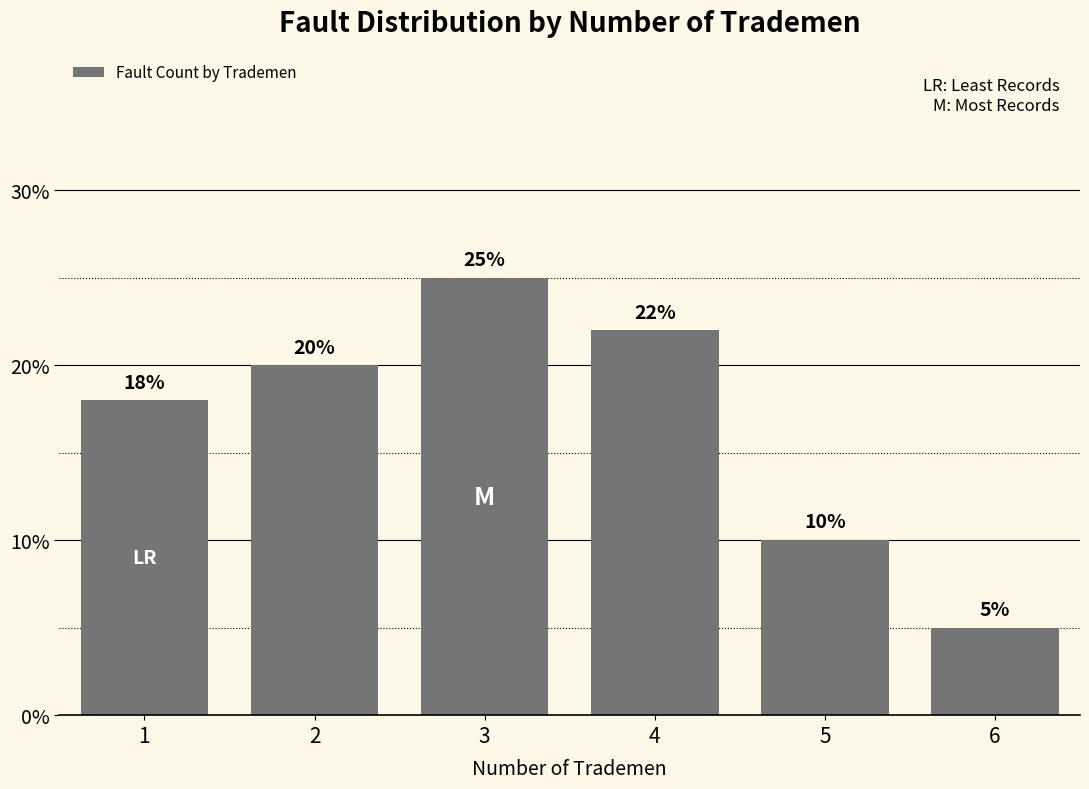

List the labels in order of value, largest first.

3, 4, 2, 1, 5, 6